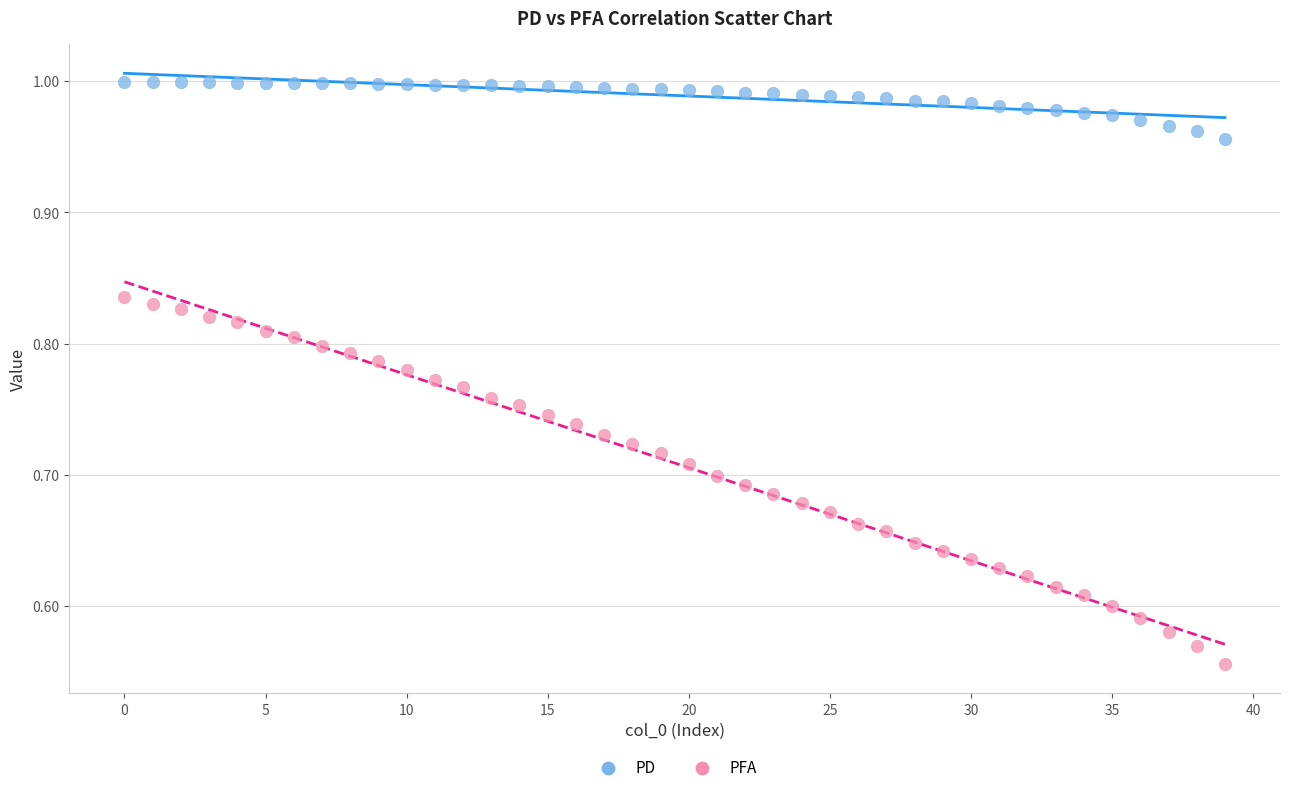

Which series has the largest Y range (max minus min)?

PFA